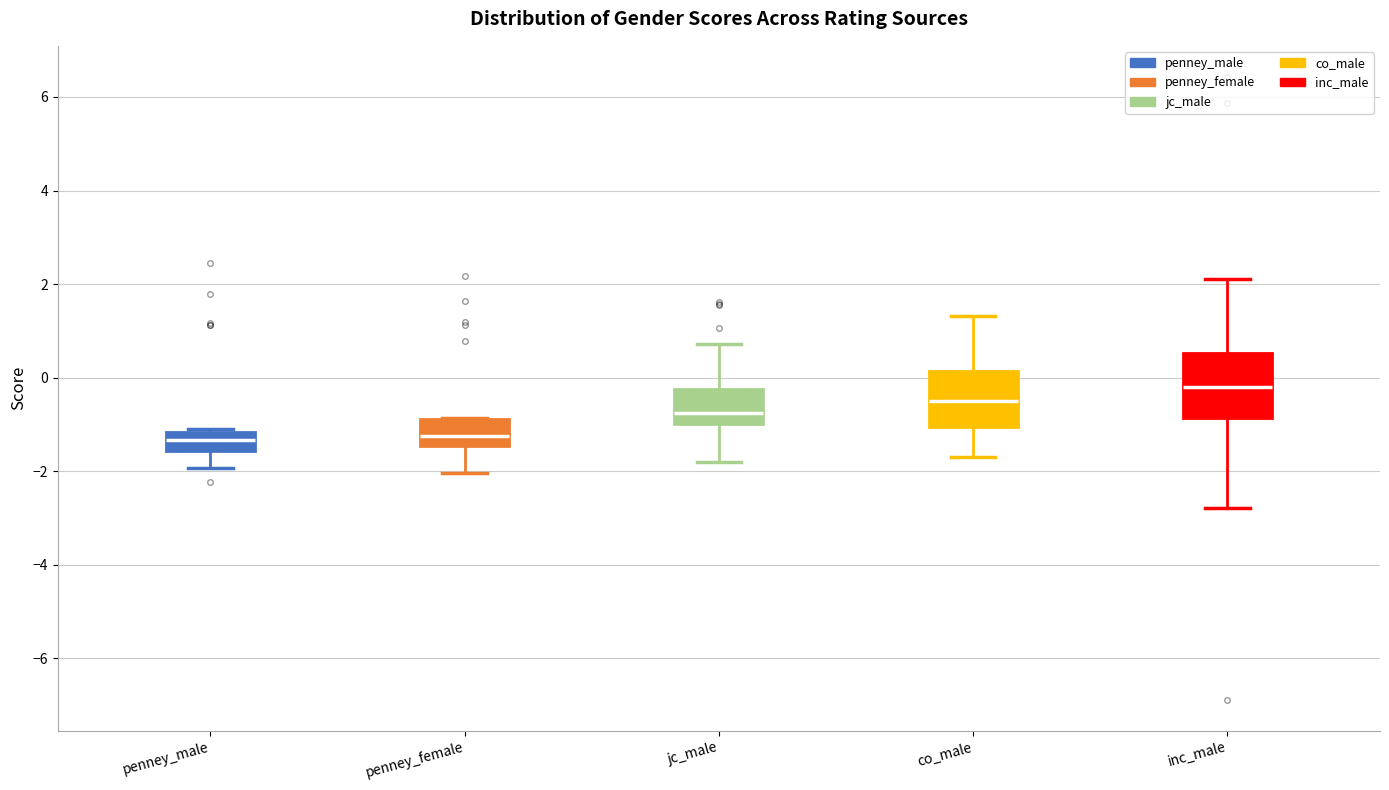

Where is the upper edge of the box for jc_male on the y-axis? The values are not printed on the chart, so give them approximately, as read against the axis.

-0.2